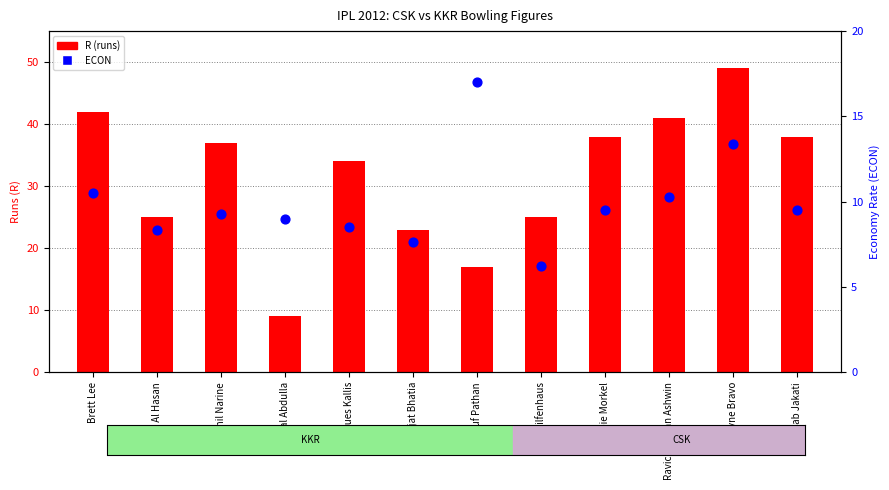

Which series contains the highest Y value?

R (runs)